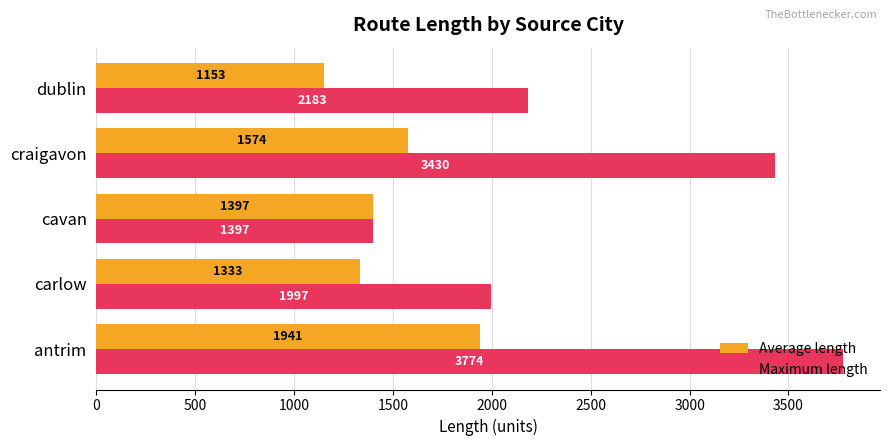

How many data points does each series have?

5